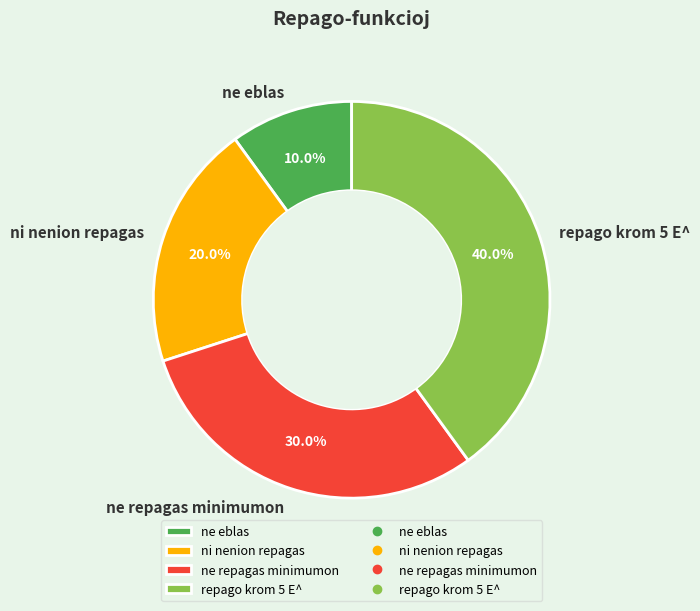

True or false: ne repagas minimumon accounts for 30% of the total.

True